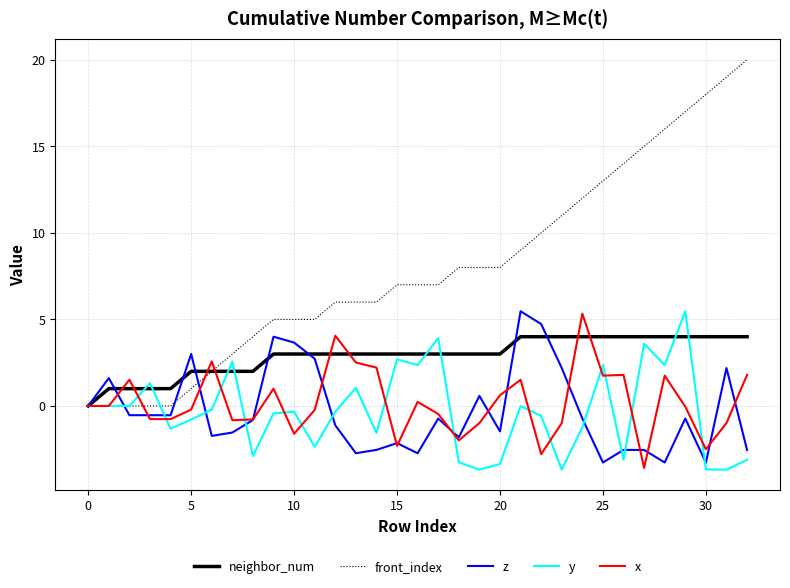

What is the average value of the neighbor_num series?

2.9